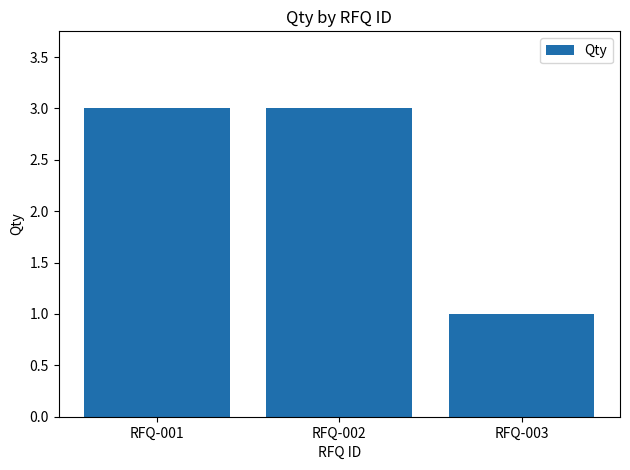

How many data points does each series have?

3